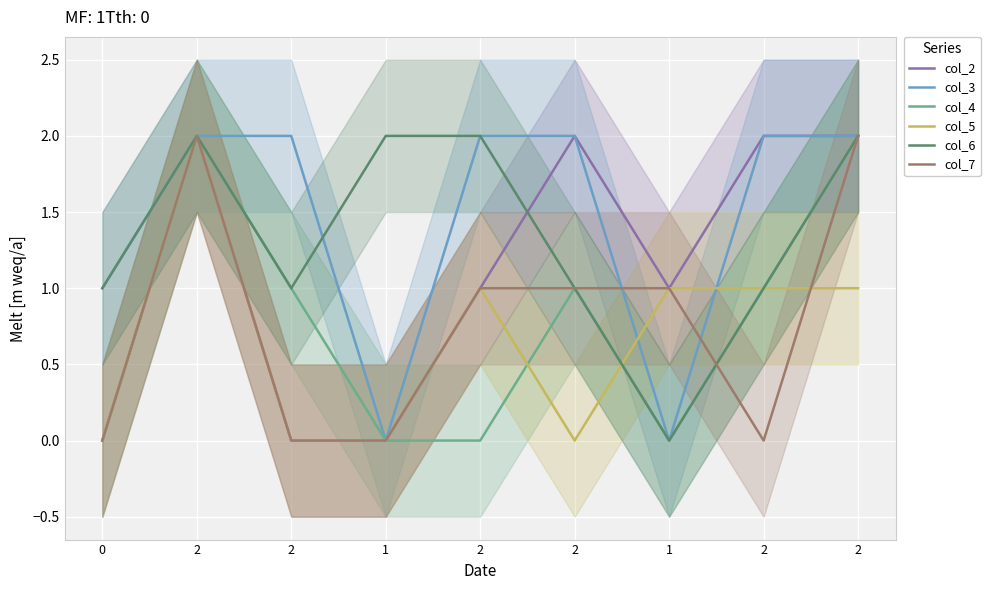

Is it true that col_4 equals 1 at 2?

False